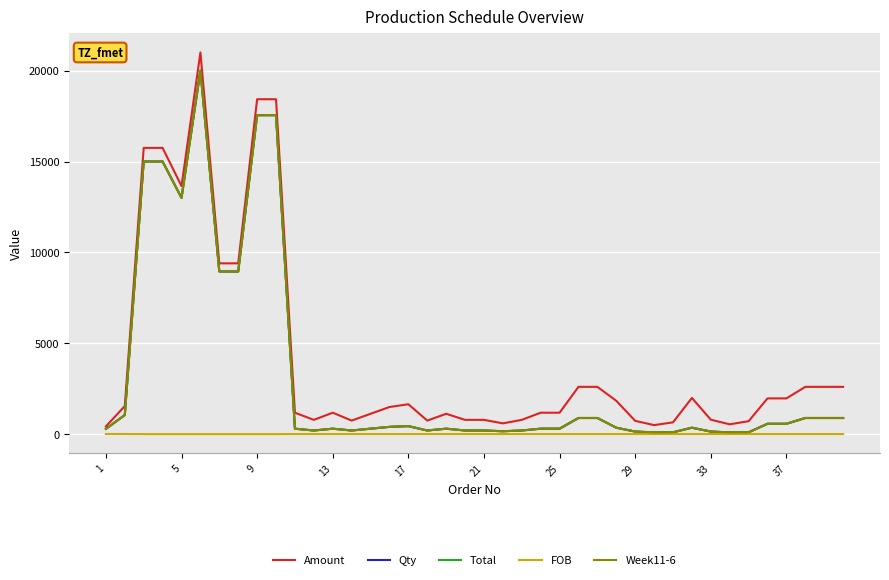

What is the maximum value shown in the chart?

21000.0